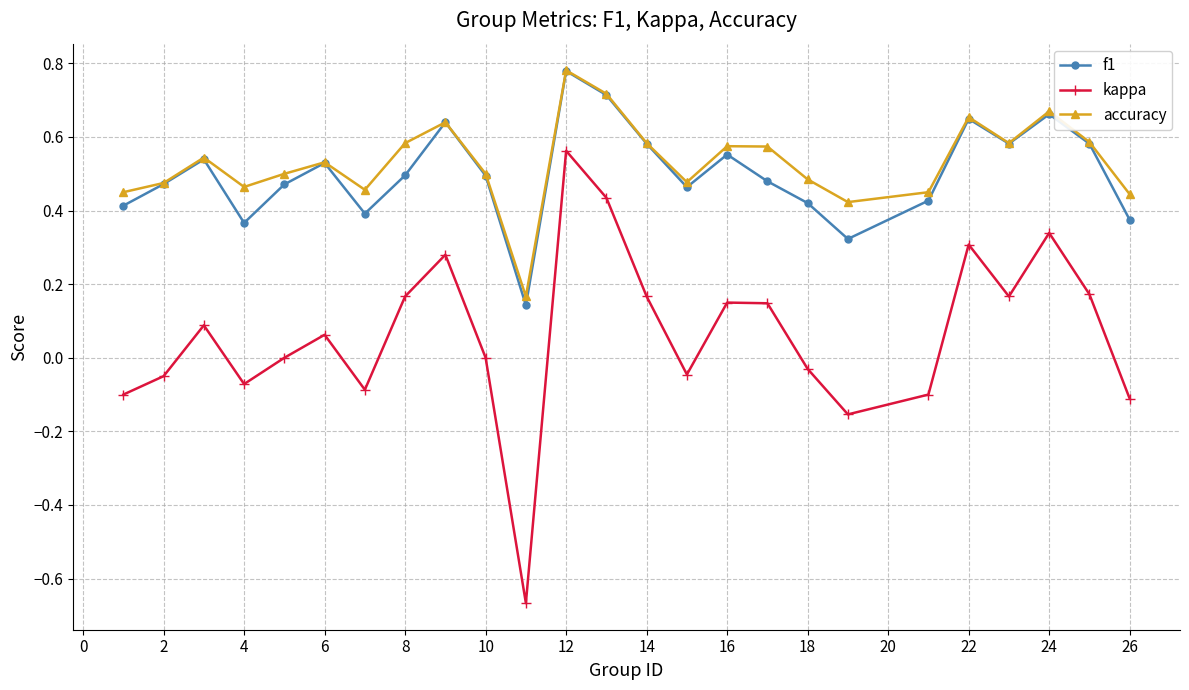

How many series are shown in this chart?

3